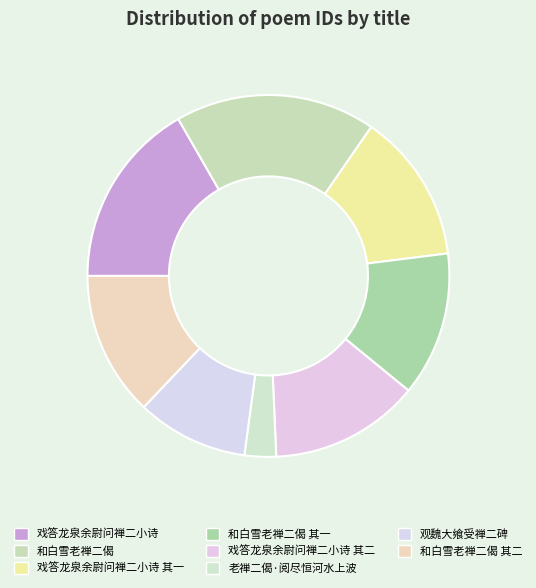

How many segments does this pie chart have?

8